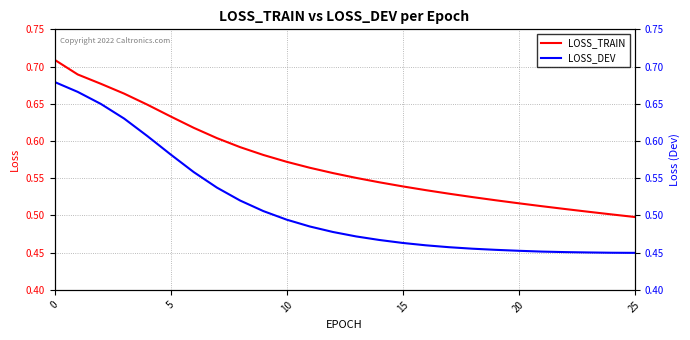

Which series changed the most between 12 and 21?

LOSS_TRAIN